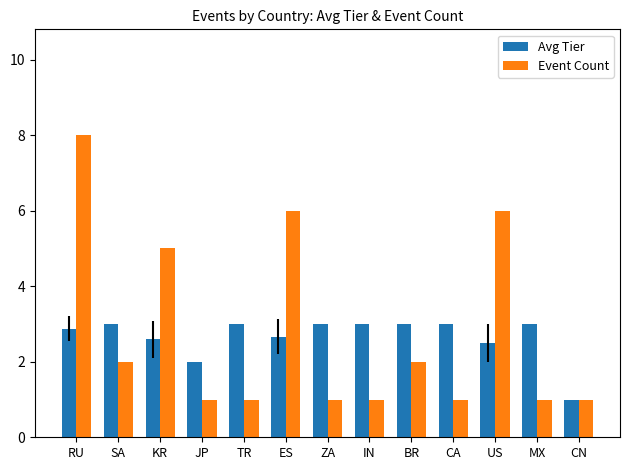

Which series has the largest total across all categories?

Event Count